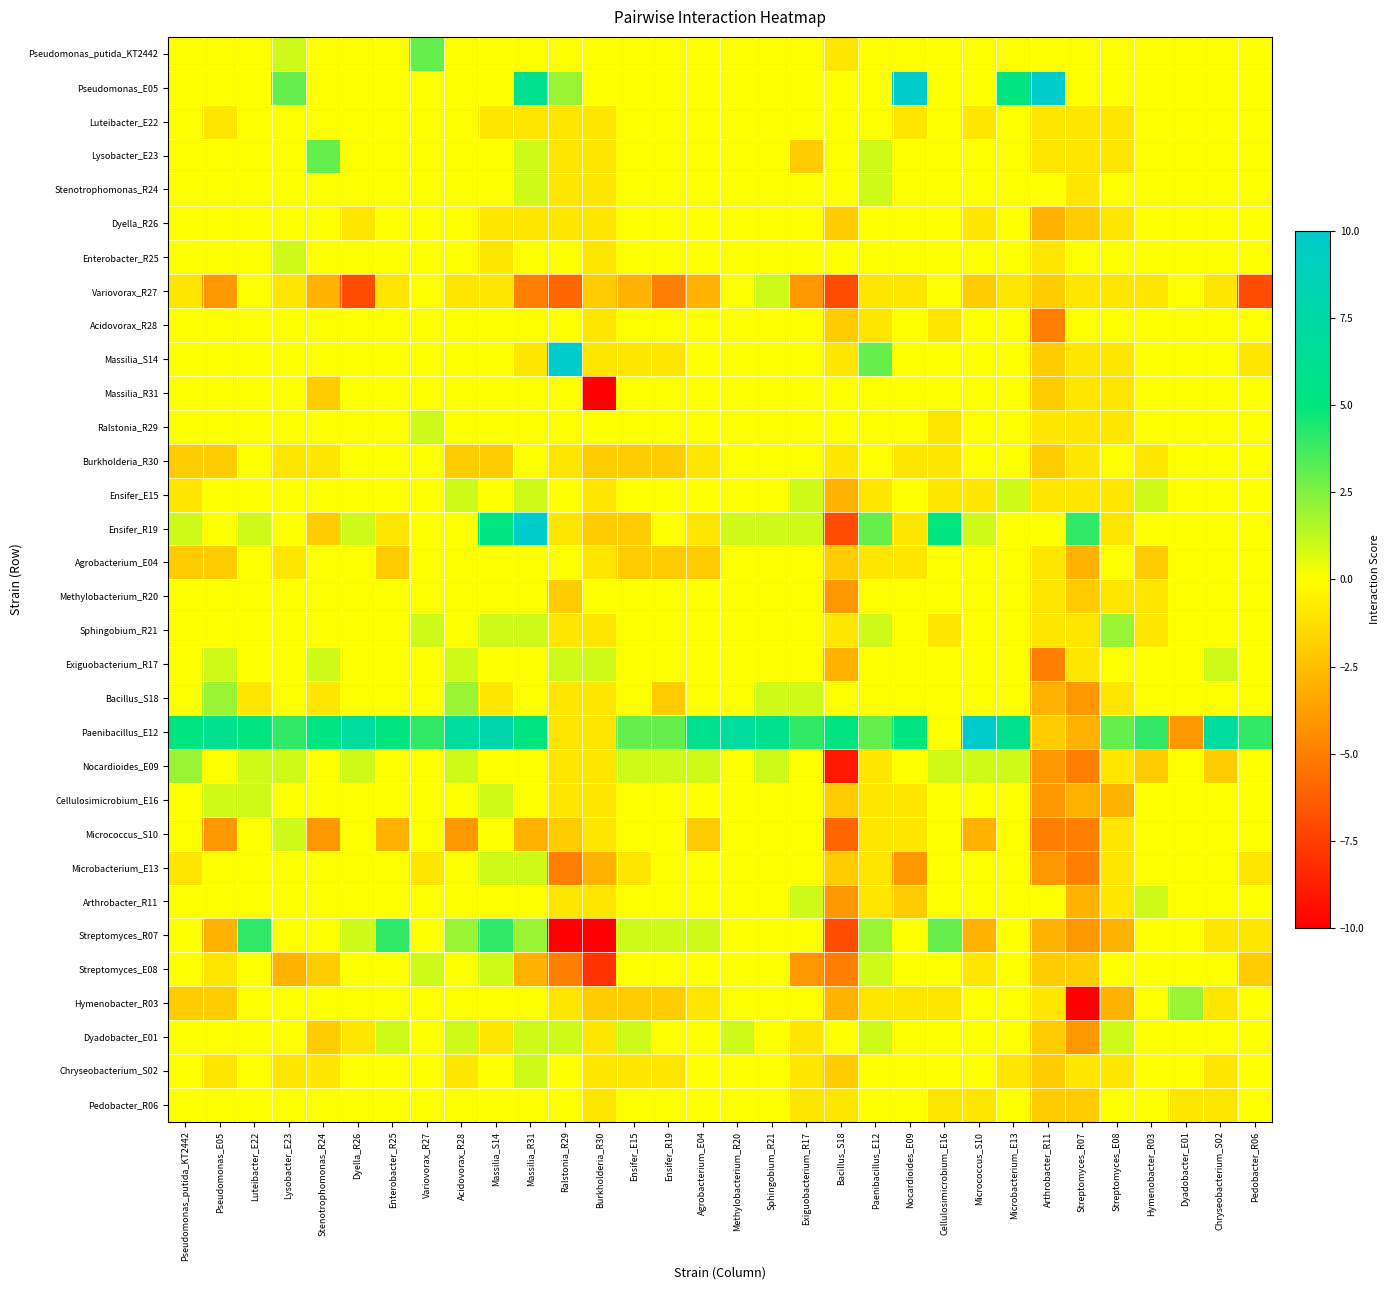

How many categories are shown in the chart?

32